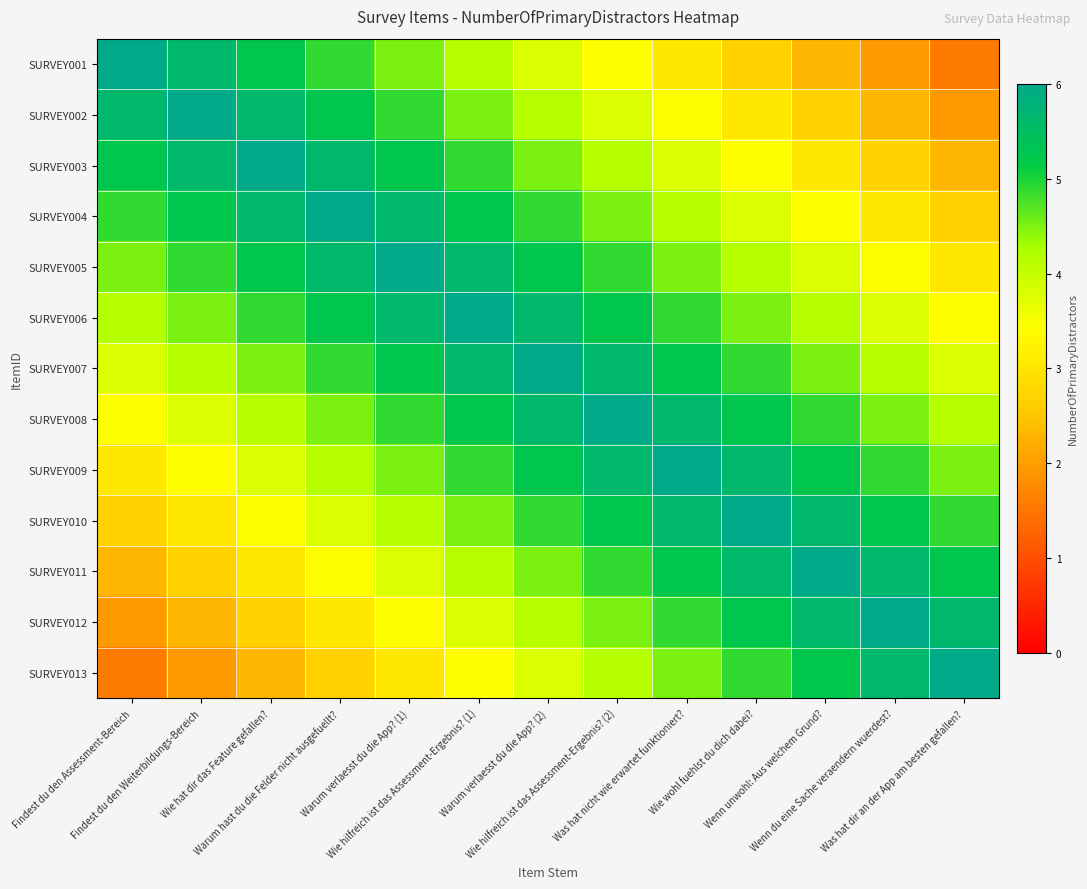

Rank the series at Was hat nicht wie erwartet funktioniert? from lowest to highest value.

SURVEY001, SURVEY002, SURVEY003, SURVEY004, SURVEY005, SURVEY013, SURVEY006, SURVEY012, SURVEY007, SURVEY011, SURVEY008, SURVEY010, SURVEY009